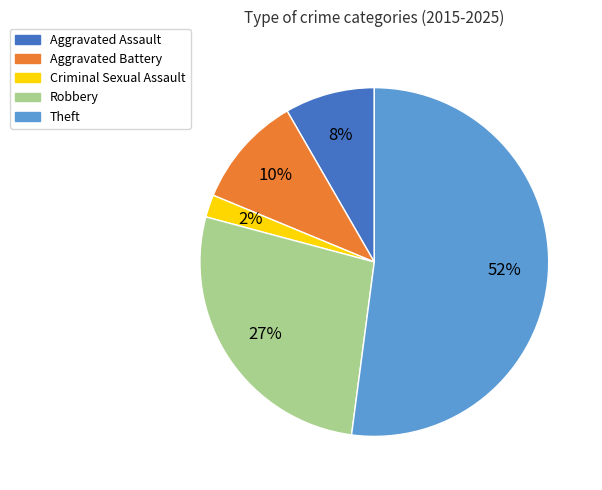

To the nearest percent, what is the combined percentage of Criminal Sexual Assault and Robbery?

29%